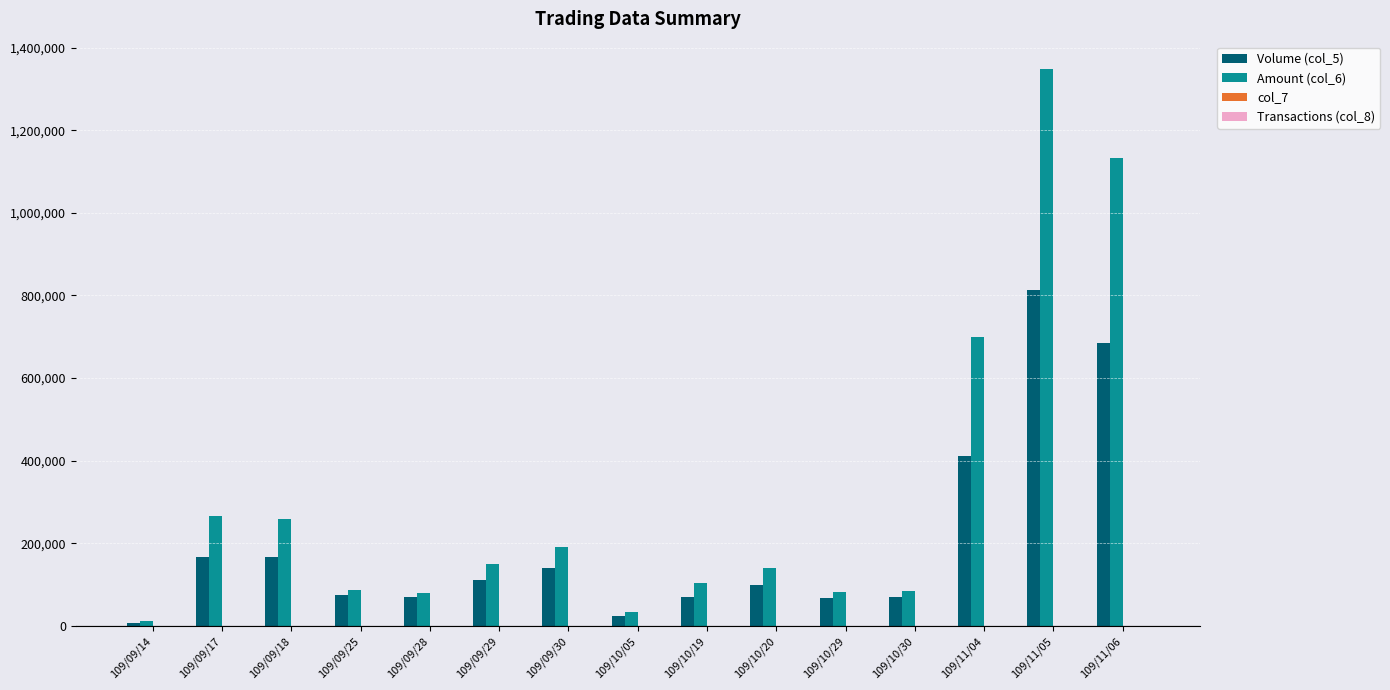

What is the maximum value shown in the chart?

1346810.0